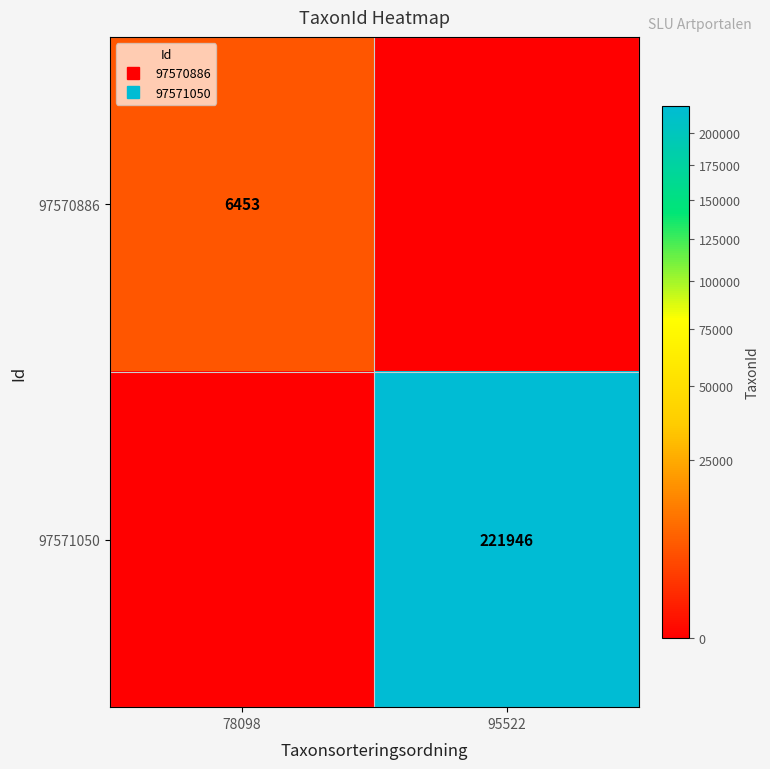

What is the maximum value shown in the chart?

221946